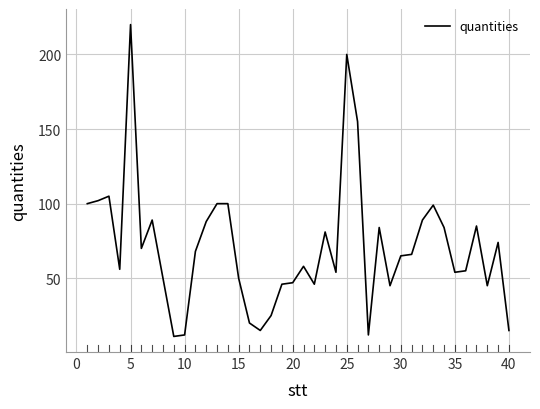

What is the difference between the maximum and minimum values?

209